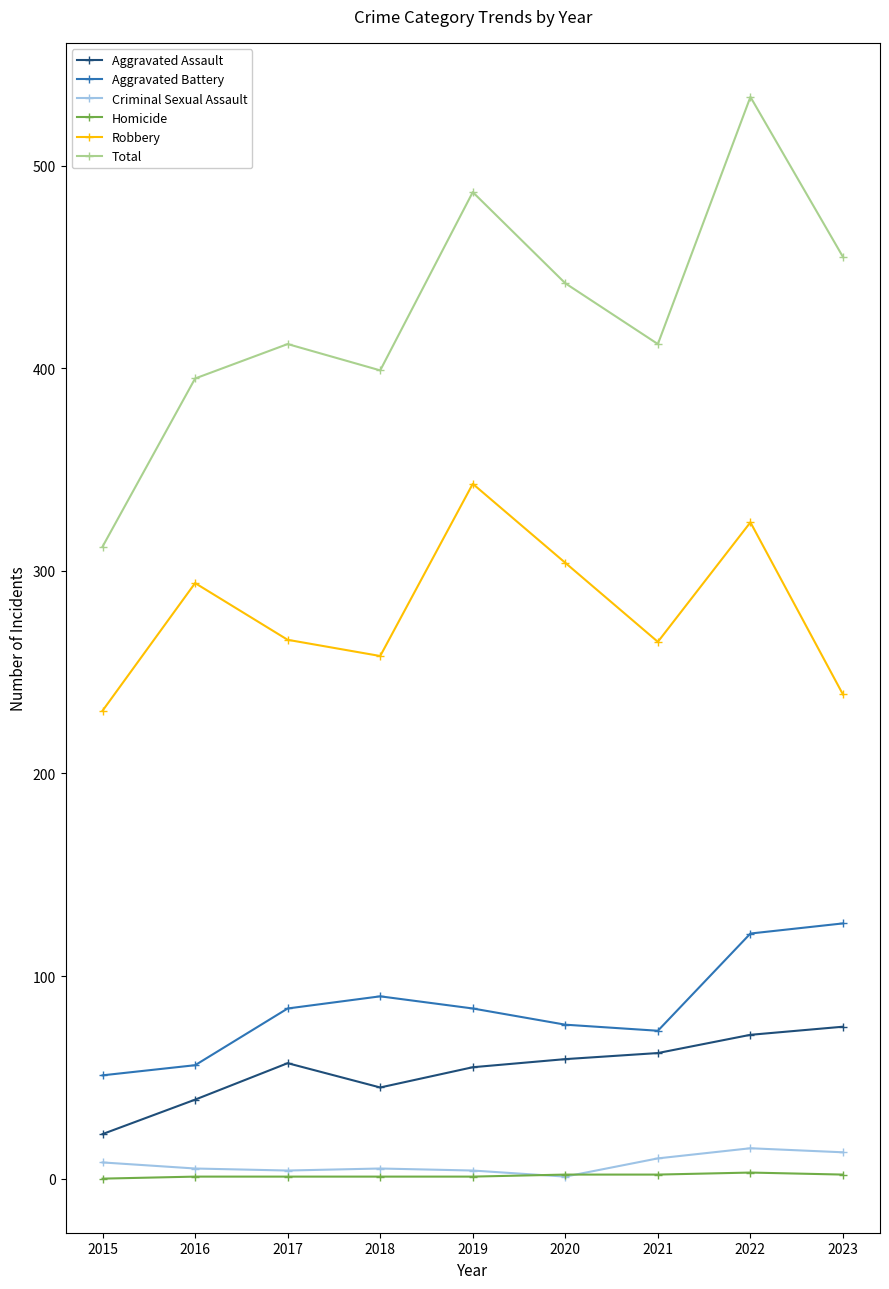

True or false: Aggravated Assault and Total cross at least once.

False